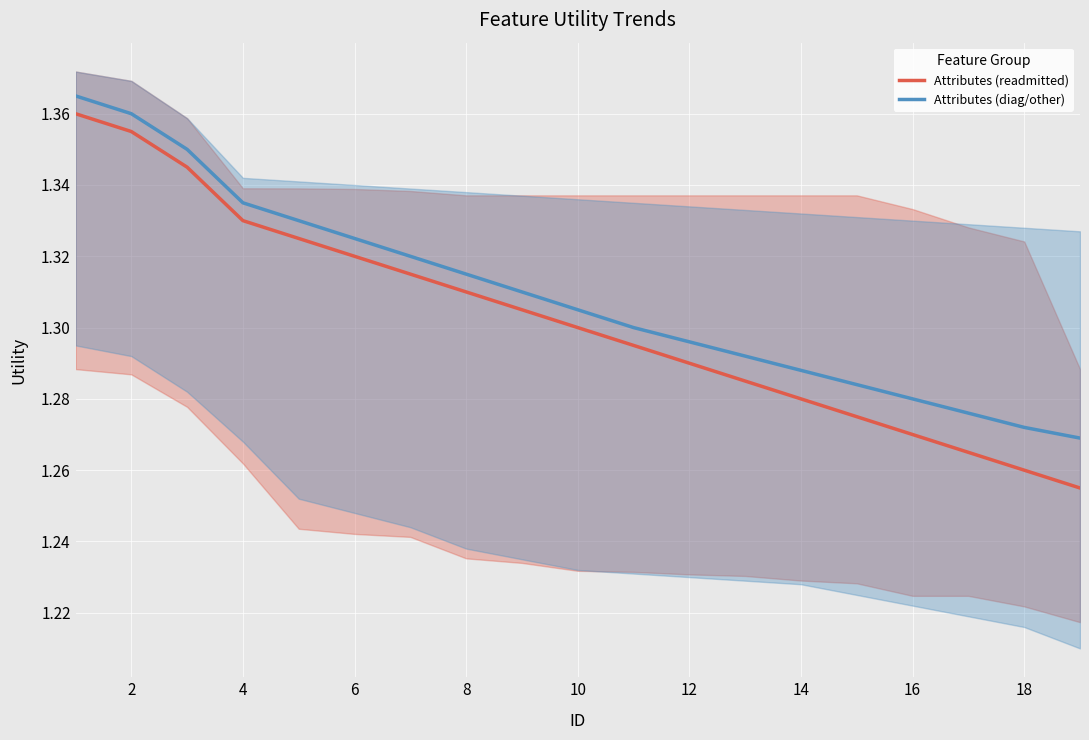

True or false: Attributes (readmitted) and Attributes (diag/other) cross at least once.

False